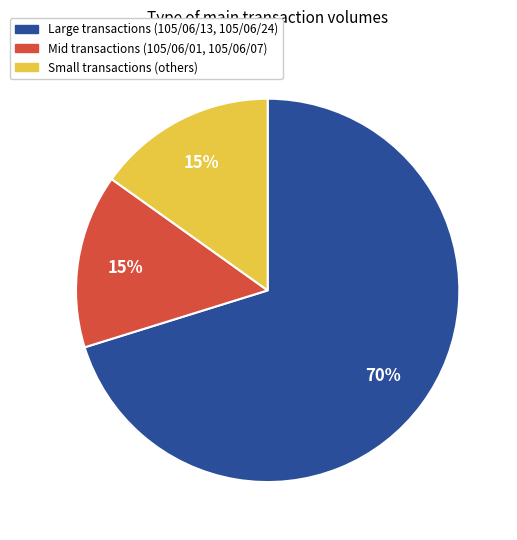

To the nearest percent, what portion does Large transactions (105/06/13, 105/06/24) represent?

70%